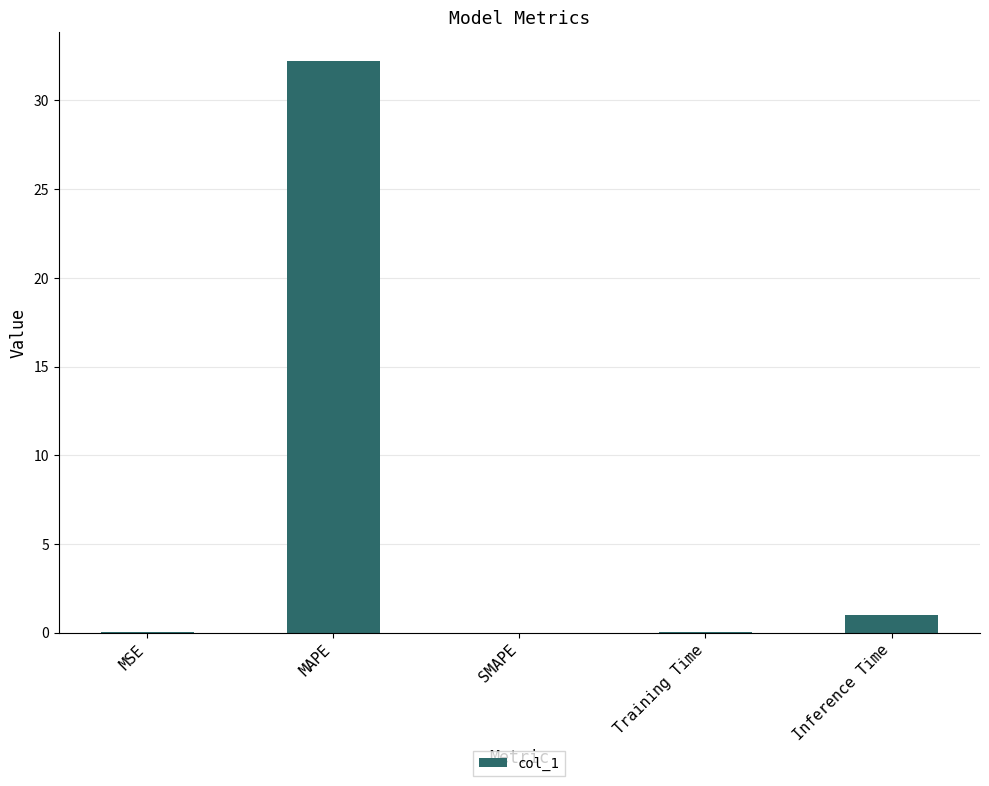

Is it true that the value at Inference Time is 1.0?

True